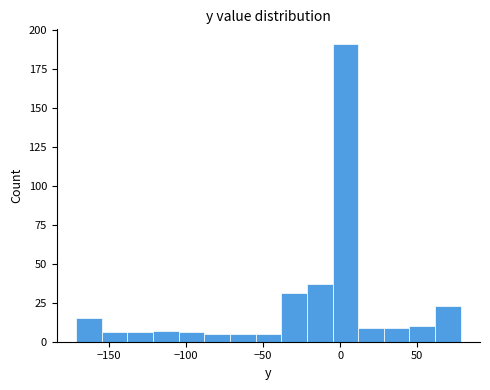

Around what value on the x-axis is the tallest bar? Give the approximate position of its centre, as read against the axis.

5